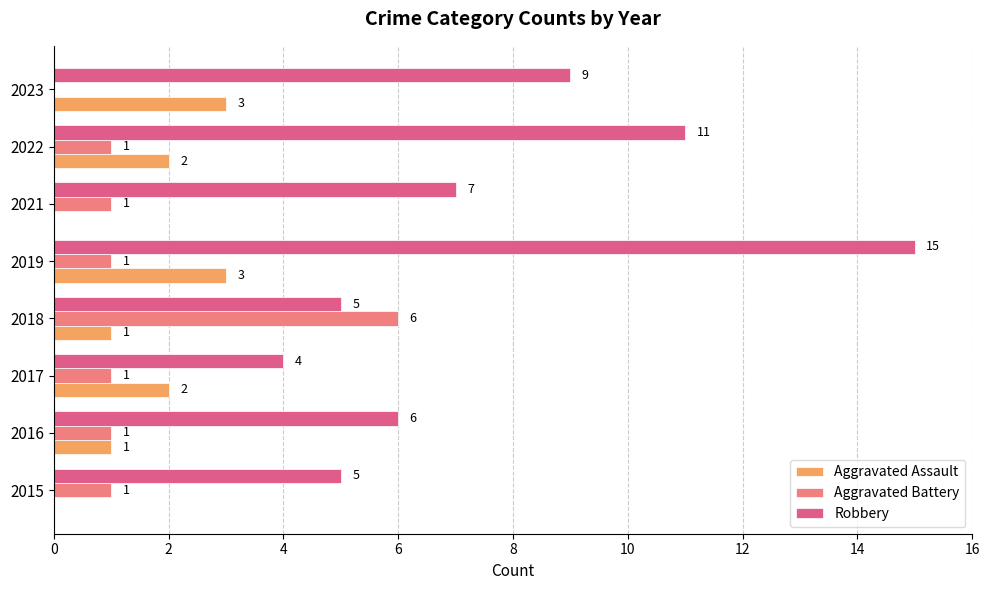

Count the Aggravated Battery values in the range 1 to 2.

6